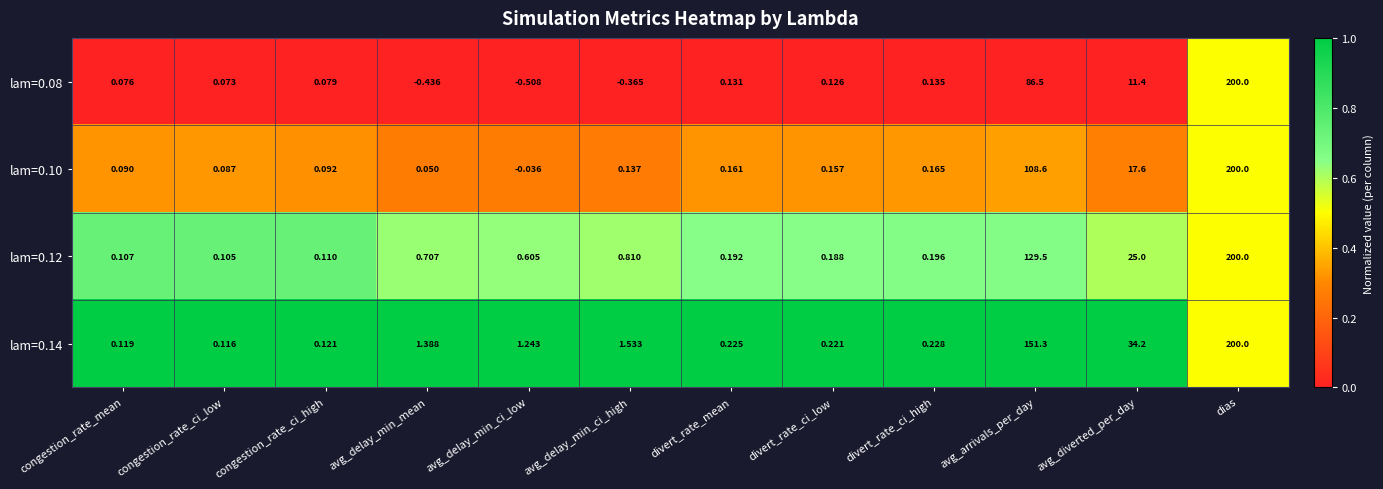

At which category does the chart reach its peak across all series?

dias